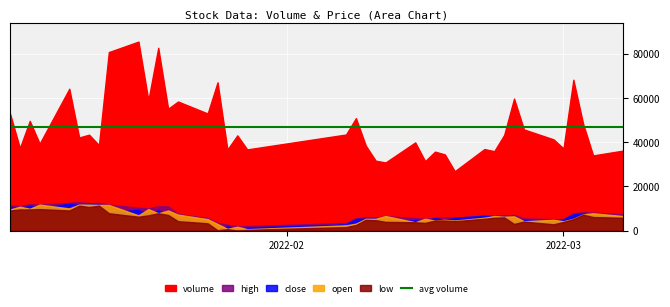

Reading right to left, list all the values displayed in this chart.

volume: 36109.0	33954.0	48051.0	68165.7	37096.0	41198.8	45693.0	59647.0	43201.7	35883.7	36825.9	26812.0	34396.0	35659.0	31372.0	39833.9	30775.7	31575.0	38364.1	50799.0	43403.2	36667.6	43017.0	36595.0	66995.3	52903.0	58315.9	55062.8	82617.5	58907.2	85396.4	80661.5	38634.0	43318.9	42075.3	64079.3	39266.3	49562.0	37283.2	52888.0
high: 5.7	5.7	5.7	5.7	5.5	5.5	5.5	5.6	5.6	5.6	5.6	5.5	5.6	5.5	5.5	5.5	5.6	5.5	5.6	5.5	5.4	5.3	5.3	5.3	5.4	5.5	5.7	5.9	5.9	5.8	5.8	5.9	6.0	6.0	6.0	6.0	5.9	5.9	5.9	5.9
close: 5.6	5.6	5.7	5.7	5.5	5.4	5.5	5.4	5.6	5.6	5.6	5.5	5.5	5.5	5.5	5.5	5.5	5.5	5.5	5.5	5.4	5.3	5.2	5.3	5.2	5.4	5.5	5.6	5.8	5.7	5.8	5.7	5.9	6.0	5.9	6.0	5.8	5.9	5.8	5.9
open: 5.6	5.7	5.7	5.5	5.5	5.5	5.5	5.6	5.6	5.6	5.5	5.5	5.5	5.5	5.5	5.4	5.6	5.5	5.5	5.4	5.3	5.2	5.3	5.2	5.4	5.5	5.6	5.8	5.7	5.8	5.6	5.9	5.9	5.9	5.9	5.8	5.9	5.8	5.9	5.8
low: 5.5	5.6	5.6	5.5	5.4	5.4	5.4	5.4	5.6	5.5	5.5	5.5	5.5	5.5	5.4	5.4	5.4	5.5	5.5	5.3	5.3	5.2	5.2	5.2	5.2	5.4	5.5	5.6	5.7	5.6	5.6	5.7	5.9	5.9	5.9	5.8	5.8	5.8	5.8	5.8